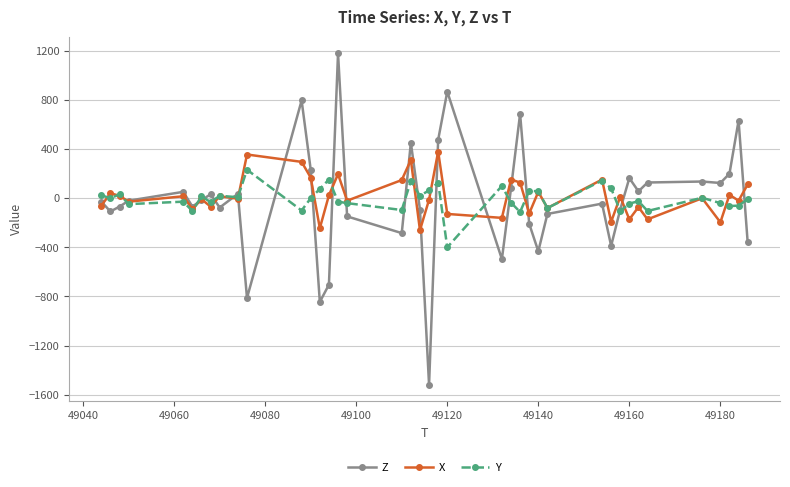

List the series in order of their peak value, highest first.

Z, X, Y